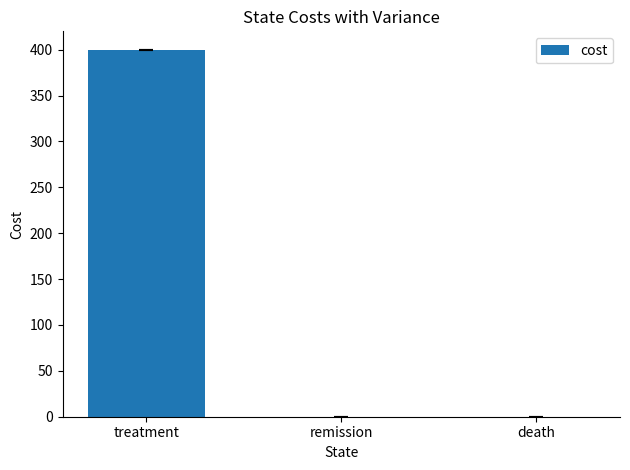

What is the greatest value displayed?

400